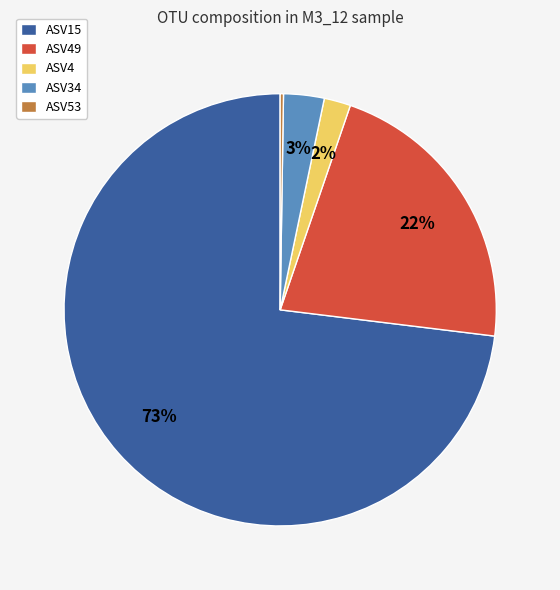

Which has a higher value, ASV49 or ASV15?

ASV15